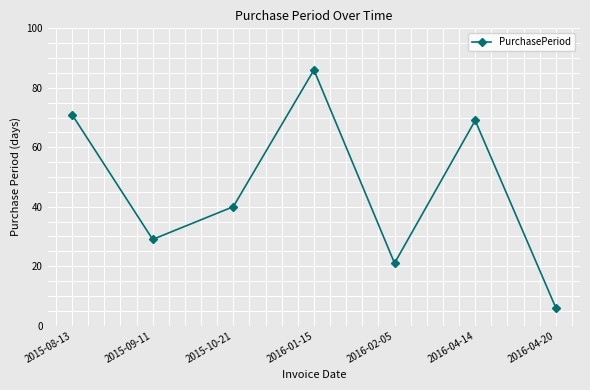

What is the ratio of the value at 2015-10-21 to the value at 2016-04-14?

0.6